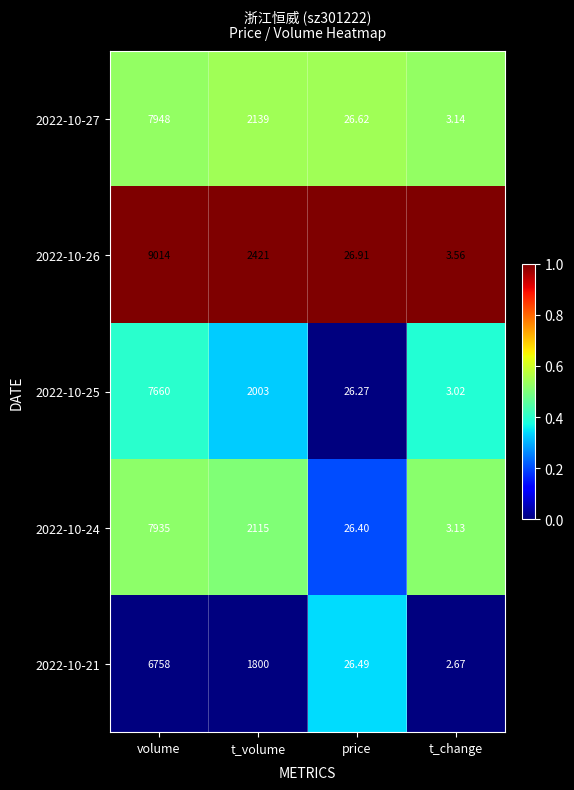

Is the value of 2022-10-27 at volume greater than the value of 2022-10-21 at t_change?

Yes